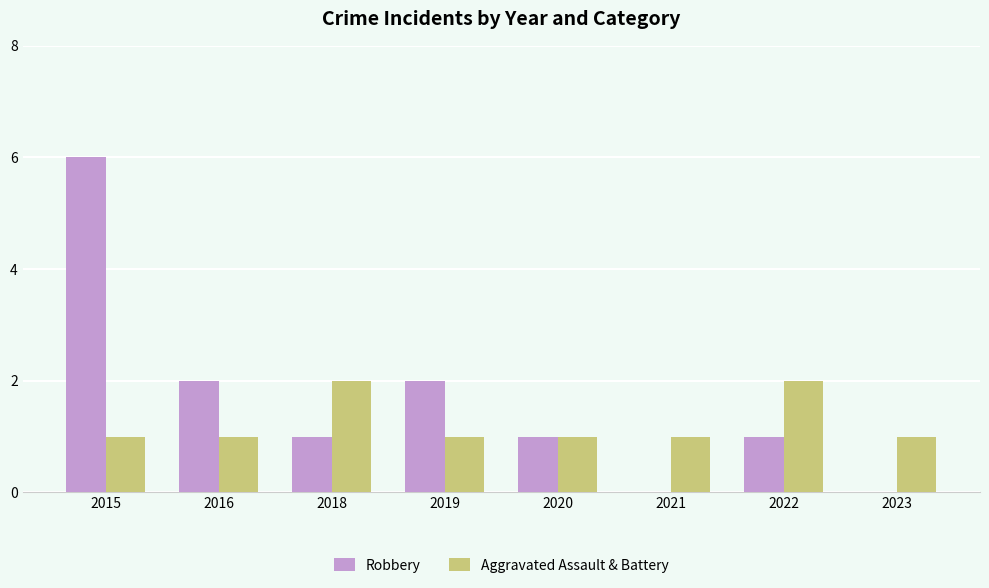

At which category is the sum across all series the highest?

2015